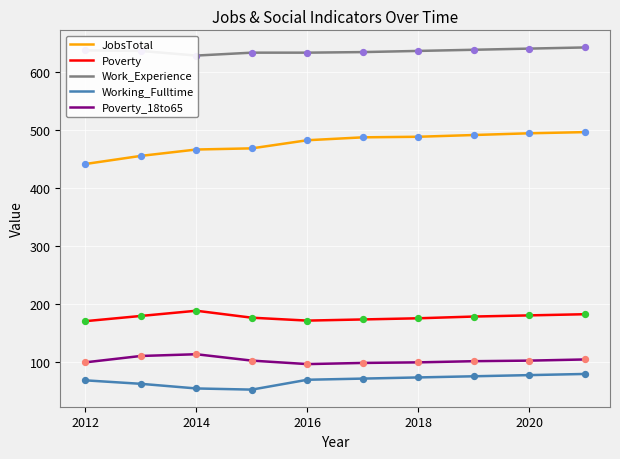

Which series has the largest Y range (max minus min)?

JobsTotal